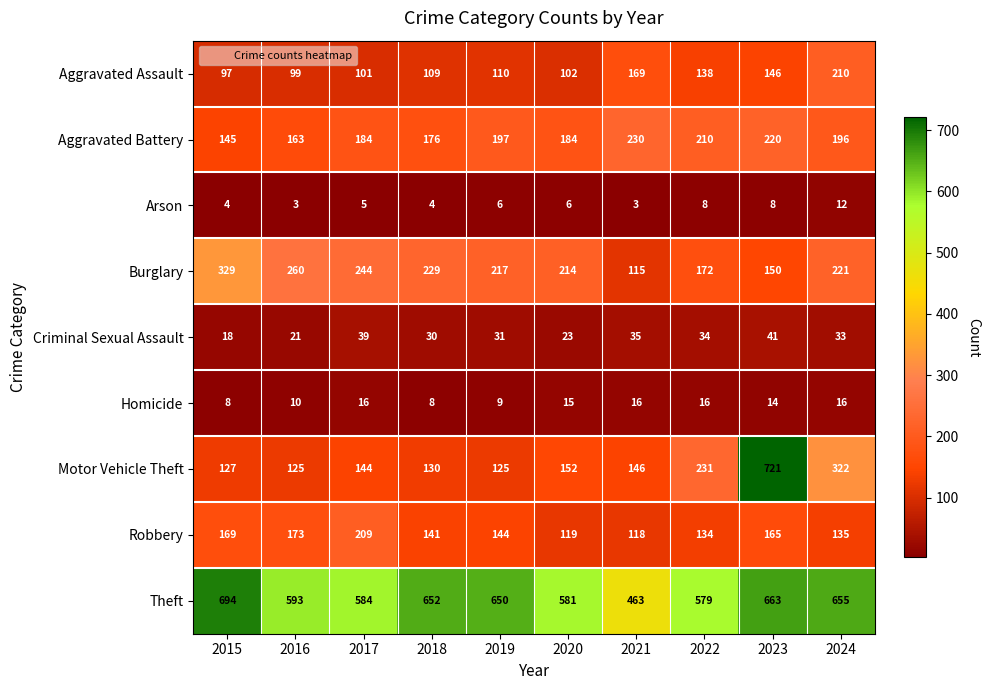

What is the average value of the Aggravated Assault series?

128